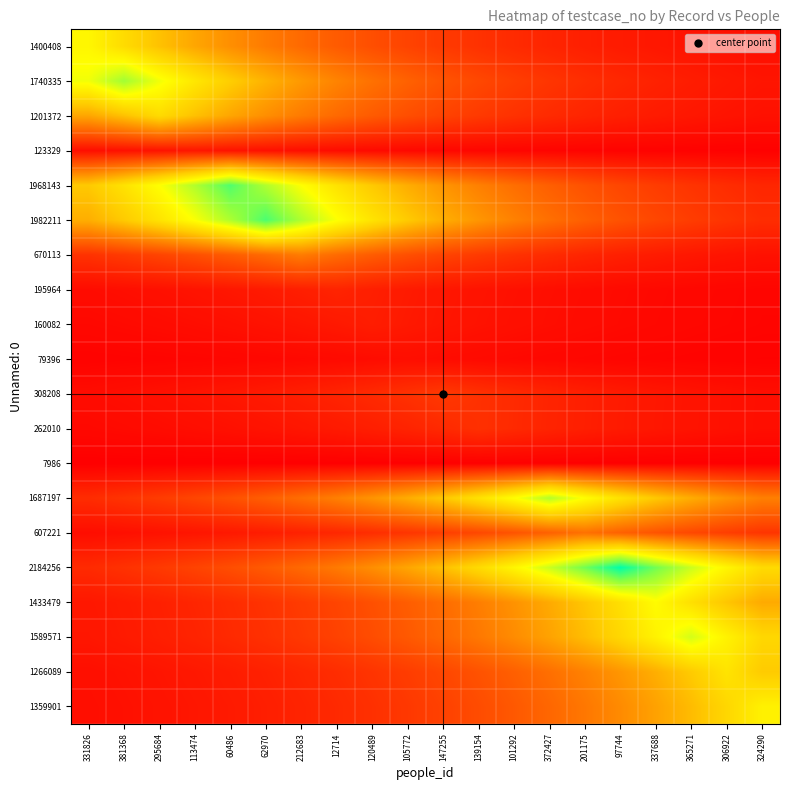

Reading left to right, transcribe all the data shown in this chart.

1400408: 331826=0.6	381368=0.6	295684=0.5	113474=0.4	60486=0.4	62970=0.3	212683=0.3	12714=0.2	120489=0.2	105772=0.2	147255=0.1	139154=0.1	101292=0.1	372427=0.1	201175=0.1	97744=0.1	337688=0.1	365271=0.1	306922=0.0	324290=0.0
1740335: 331826=0.7	381368=0.8	295684=0.7	113474=0.6	60486=0.5	62970=0.4	212683=0.4	12714=0.3	120489=0.3	105772=0.2	147255=0.2	139154=0.2	101292=0.2	372427=0.1	201175=0.1	97744=0.1	337688=0.1	365271=0.1	306922=0.1	324290=0.1
1201372: 331826=0.4	381368=0.5	295684=0.6	113474=0.5	60486=0.4	62970=0.4	212683=0.3	12714=0.3	120489=0.2	105772=0.2	147255=0.2	139154=0.1	101292=0.1	372427=0.1	201175=0.1	97744=0.1	337688=0.1	365271=0.1	306922=0.0	324290=0.0
123329: 331826=0.0	381368=0.0	295684=0.0	113474=0.1	60486=0.0	62970=0.0	212683=0.0	12714=0.0	120489=0.0	105772=0.0	147255=0.0	139154=0.0	101292=0.0	372427=0.0	201175=0.0	97744=0.0	337688=0.0	365271=0.0	306922=0.0	324290=0.0
1968143: 331826=0.5	381368=0.6	295684=0.7	113474=0.8	60486=0.9	62970=0.8	212683=0.7	12714=0.6	120489=0.5	105772=0.4	147255=0.4	139154=0.3	101292=0.3	372427=0.2	201175=0.2	97744=0.2	337688=0.1	365271=0.1	306922=0.1	324290=0.1
1982211: 331826=0.4	381368=0.5	295684=0.6	113474=0.7	60486=0.8	62970=0.9	212683=0.8	12714=0.7	120489=0.6	105772=0.5	147255=0.4	139154=0.4	101292=0.3	372427=0.3	201175=0.2	97744=0.2	337688=0.2	365271=0.2	306922=0.1	324290=0.1
670113: 331826=0.1	381368=0.1	295684=0.2	113474=0.2	60486=0.2	62970=0.3	212683=0.3	12714=0.3	120489=0.2	105772=0.2	147255=0.2	139154=0.1	101292=0.1	372427=0.1	201175=0.1	97744=0.1	337688=0.1	365271=0.1	306922=0.1	324290=0.0
195964: 331826=0.0	381368=0.0	295684=0.0	113474=0.0	60486=0.1	62970=0.1	212683=0.1	12714=0.1	120489=0.1	105772=0.1	147255=0.1	139154=0.0	101292=0.0	372427=0.0	201175=0.0	97744=0.0	337688=0.0	365271=0.0	306922=0.0	324290=0.0
160082: 331826=0.0	381368=0.0	295684=0.0	113474=0.0	60486=0.0	62970=0.0	212683=0.1	12714=0.1	120489=0.1	105772=0.1	147255=0.1	139154=0.0	101292=0.0	372427=0.0	201175=0.0	97744=0.0	337688=0.0	365271=0.0	306922=0.0	324290=0.0
79396: 331826=0.0	381368=0.0	295684=0.0	113474=0.0	60486=0.0	62970=0.0	212683=0.0	12714=0.0	120489=0.0	105772=0.0	147255=0.0	139154=0.0	101292=0.0	372427=0.0	201175=0.0	97744=0.0	337688=0.0	365271=0.0	306922=0.0	324290=0.0
308208: 331826=0.0	381368=0.0	295684=0.0	113474=0.0	60486=0.1	62970=0.1	212683=0.1	12714=0.1	120489=0.1	105772=0.1	147255=0.1	139154=0.1	101292=0.1	372427=0.1	201175=0.1	97744=0.1	337688=0.1	365271=0.0	306922=0.0	324290=0.0
262010: 331826=0.0	381368=0.0	295684=0.0	113474=0.0	60486=0.0	62970=0.0	212683=0.1	12714=0.1	120489=0.1	105772=0.1	147255=0.1	139154=0.1	101292=0.1	372427=0.1	201175=0.1	97744=0.1	337688=0.1	365271=0.0	306922=0.0	324290=0.0
7986: 331826=0.0	381368=0.0	295684=0.0	113474=0.0	60486=0.0	62970=0.0	212683=0.0	12714=0.0	120489=0.0	105772=0.0	147255=0.0	139154=0.0	101292=0.0	372427=0.0	201175=0.0	97744=0.0	337688=0.0	365271=0.0	306922=0.0	324290=0.0
1687197: 331826=0.1	381368=0.1	295684=0.1	113474=0.2	60486=0.2	62970=0.2	212683=0.3	12714=0.3	120489=0.4	105772=0.4	147255=0.5	139154=0.6	101292=0.7	372427=0.8	201175=0.7	97744=0.6	337688=0.5	365271=0.4	306922=0.4	324290=0.3
607221: 331826=0.0	381368=0.0	295684=0.0	113474=0.1	60486=0.1	62970=0.1	212683=0.1	12714=0.1	120489=0.1	105772=0.1	147255=0.2	139154=0.2	101292=0.2	372427=0.2	201175=0.3	97744=0.2	337688=0.2	365271=0.2	306922=0.2	324290=0.1
2184256: 331826=0.1	381368=0.1	295684=0.1	113474=0.2	60486=0.2	62970=0.2	212683=0.3	12714=0.3	120489=0.3	105772=0.4	147255=0.5	139154=0.5	101292=0.6	372427=0.7	201175=0.9	97744=1.0	337688=0.9	365271=0.7	306922=0.6	324290=0.5
1433479: 331826=0.1	381368=0.1	295684=0.1	113474=0.1	60486=0.1	62970=0.1	212683=0.1	12714=0.2	120489=0.2	105772=0.2	147255=0.3	139154=0.3	101292=0.4	372427=0.4	201175=0.5	97744=0.6	337688=0.7	365271=0.6	306922=0.5	324290=0.4
1589571: 331826=0.1	381368=0.1	295684=0.1	113474=0.1	60486=0.1	62970=0.1	212683=0.1	12714=0.2	120489=0.2	105772=0.2	147255=0.3	139154=0.3	101292=0.3	372427=0.4	201175=0.5	97744=0.5	337688=0.6	365271=0.7	306922=0.6	324290=0.5
1266089: 331826=0.0	381368=0.0	295684=0.1	113474=0.1	60486=0.1	62970=0.1	212683=0.1	12714=0.1	120489=0.1	105772=0.2	147255=0.2	139154=0.2	101292=0.2	372427=0.3	201175=0.3	97744=0.4	337688=0.4	365271=0.5	306922=0.6	324290=0.5
1359901: 331826=0.0	381368=0.0	295684=0.0	113474=0.1	60486=0.1	62970=0.1	212683=0.1	12714=0.1	120489=0.1	105772=0.1	147255=0.2	139154=0.2	101292=0.2	372427=0.3	201175=0.3	97744=0.3	337688=0.4	365271=0.5	306922=0.5	324290=0.6